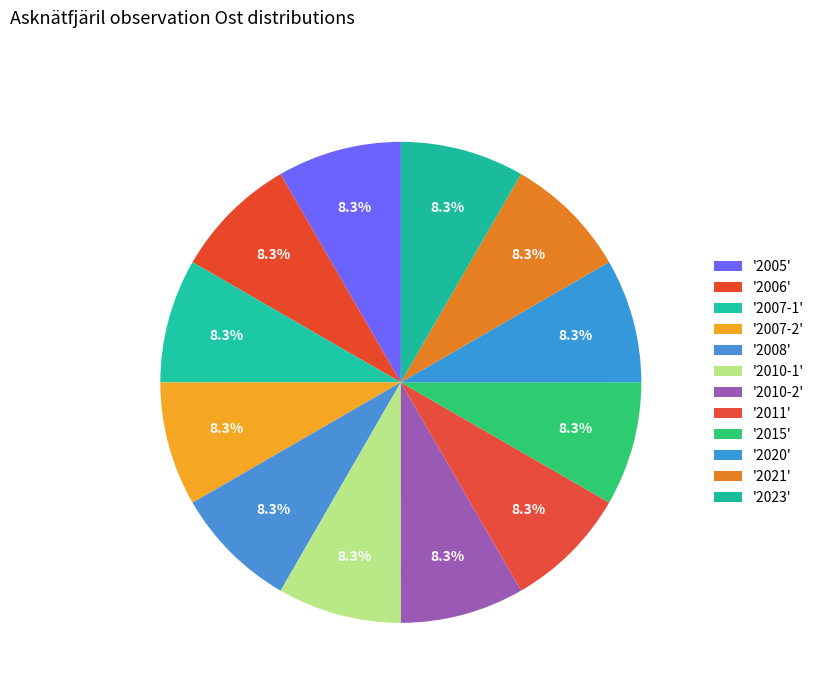

What is the largest slice in the pie chart?

2005